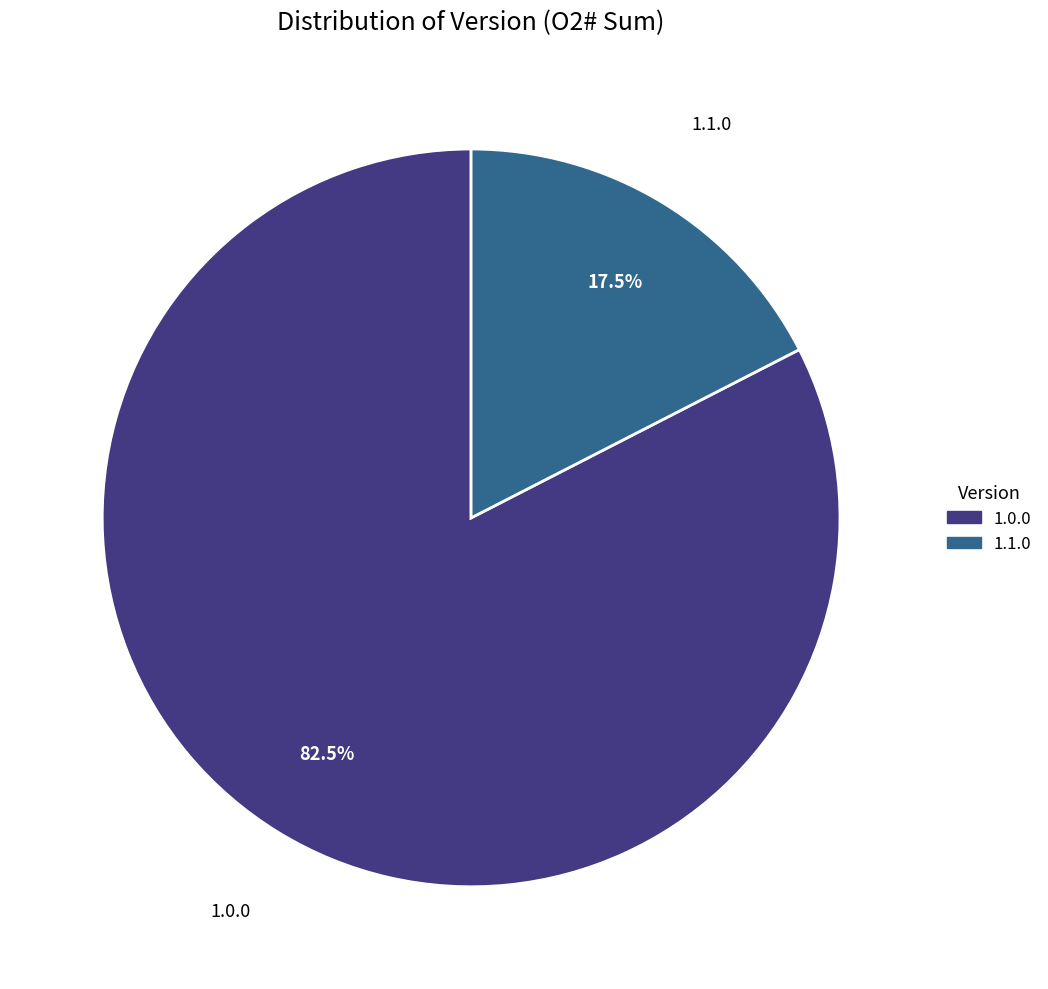

What percentage do 1.0.0 and 1.1.0 together represent?

100.0%